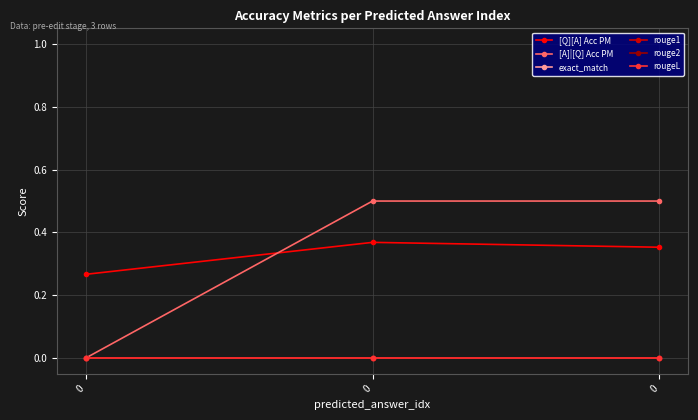

Reading left to right, what are all the values shown in this chart?

[Q][A] Acc PM: 0.3	0.4	0.4
[A]|[Q] Acc PM: 0.0	0.5	0.5
exact_match: 0.0	0.0	0.0
rouge1: 0.0	0.0	0.0
rouge2: 0.0	0.0	0.0
rougeL: 0.0	0.0	0.0